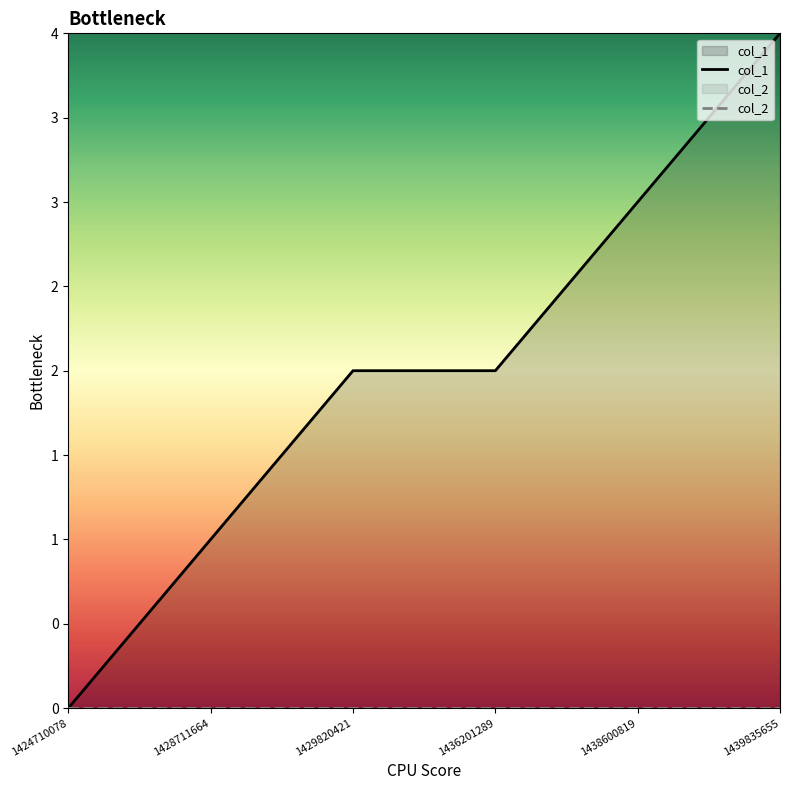

Which series has the largest total across all categories?

col_1